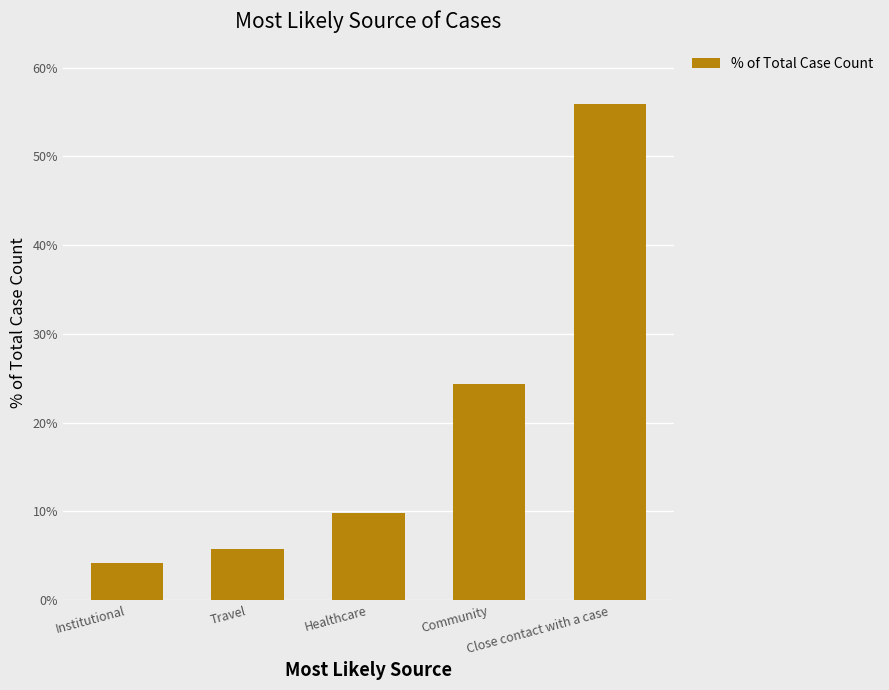

Rank the categories by value from lowest to highest.

Institutional, Travel, Healthcare, Community, Close contact with a case